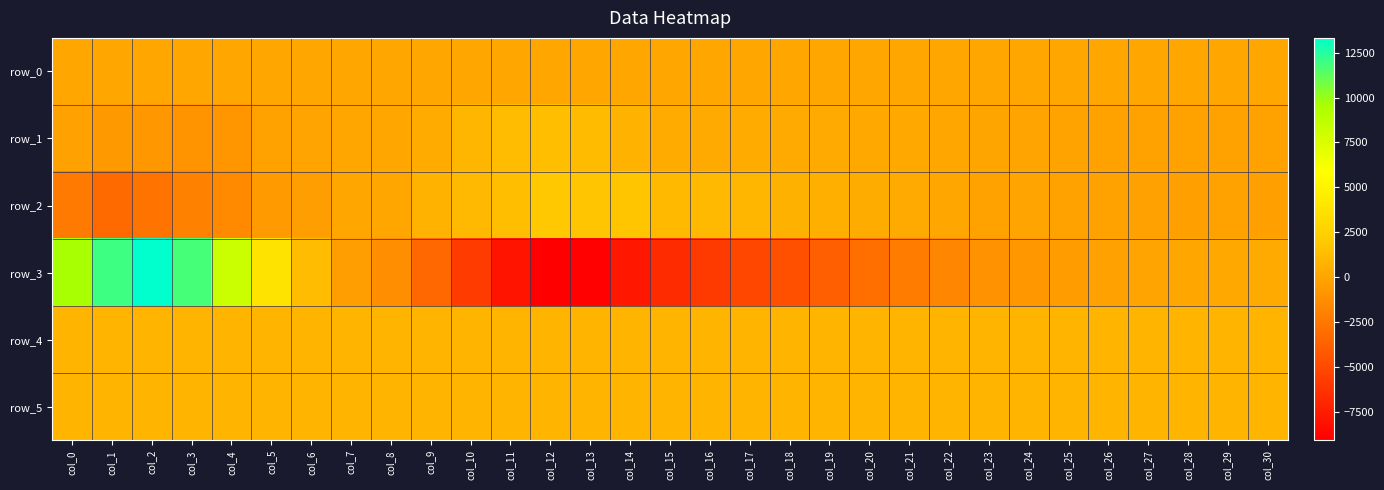

At which label does row_2 reach its peak?

col_12